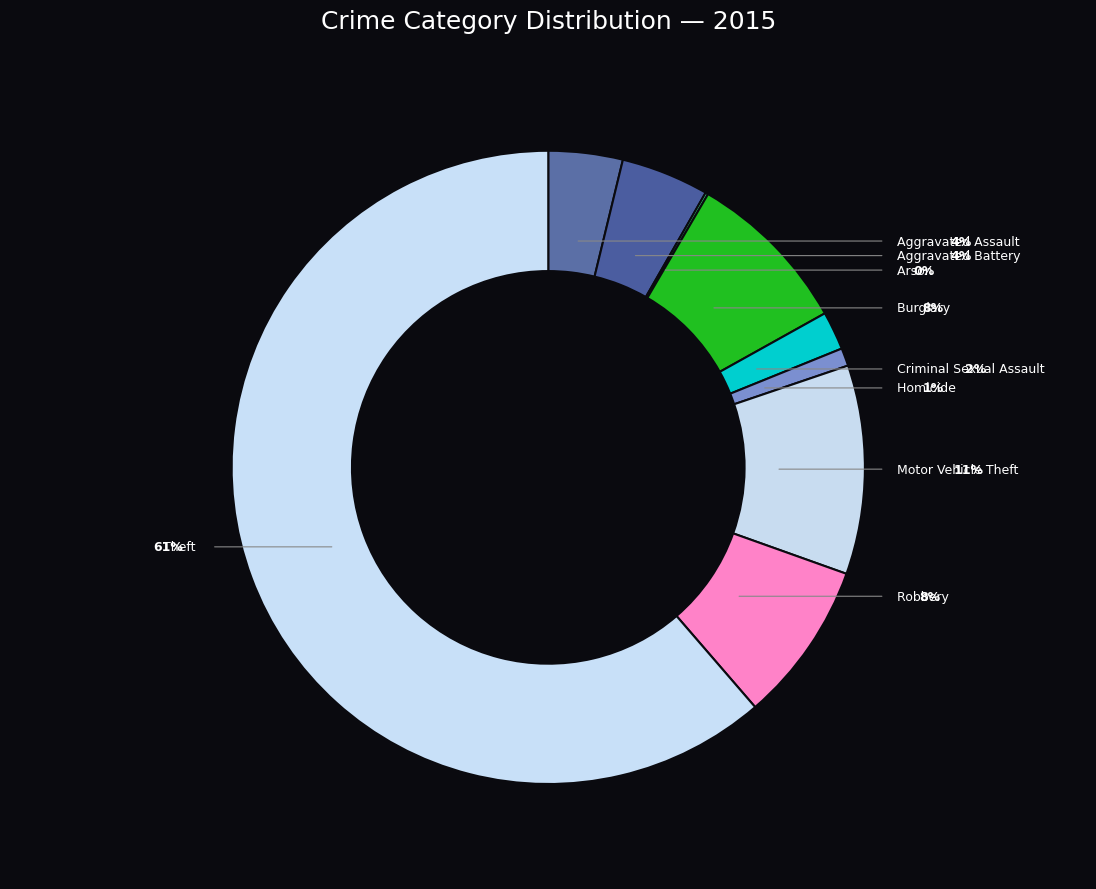

Which category accounts for the majority?

Theft